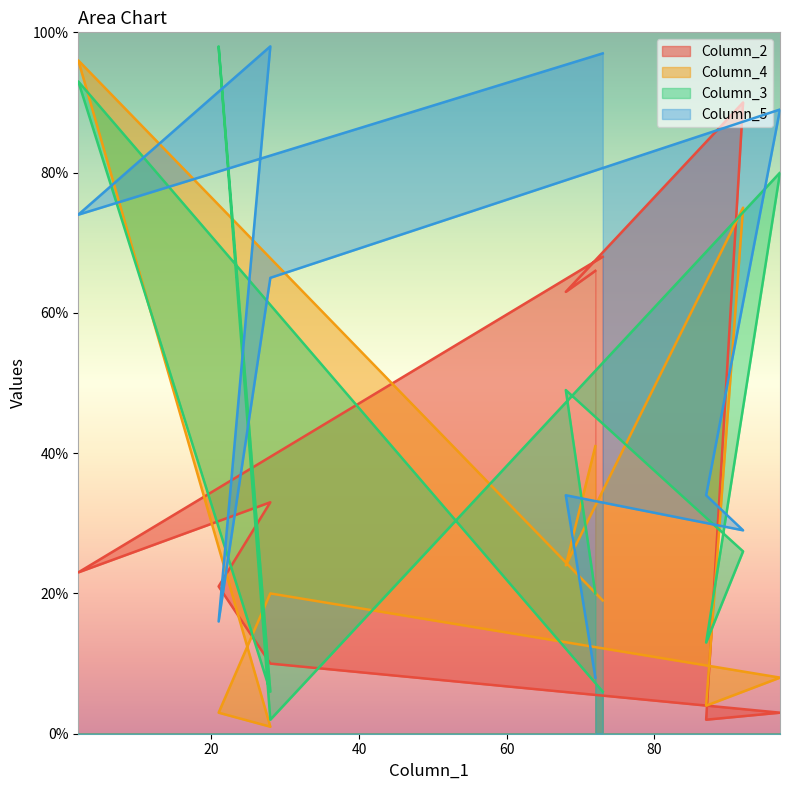

What is the label of the 6th point from the left?

97